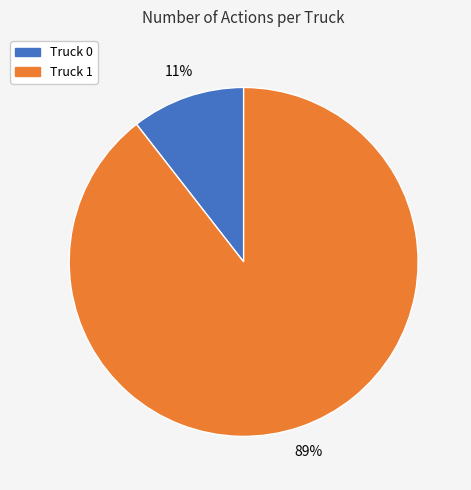

Which category has the smallest portion of the pie?

Truck 0